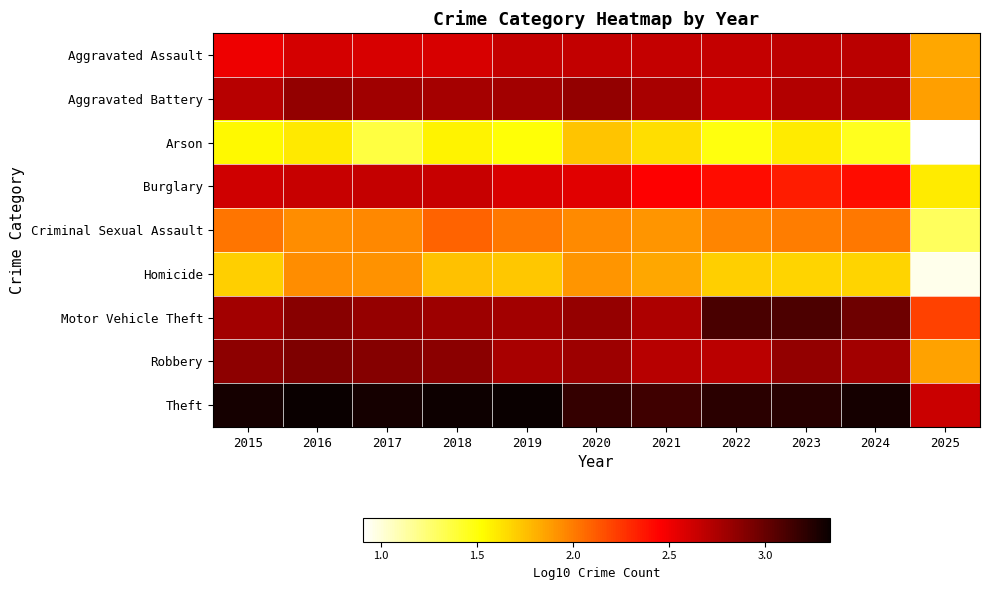

What is the difference between the highest and lowest values at 2024?

1.8